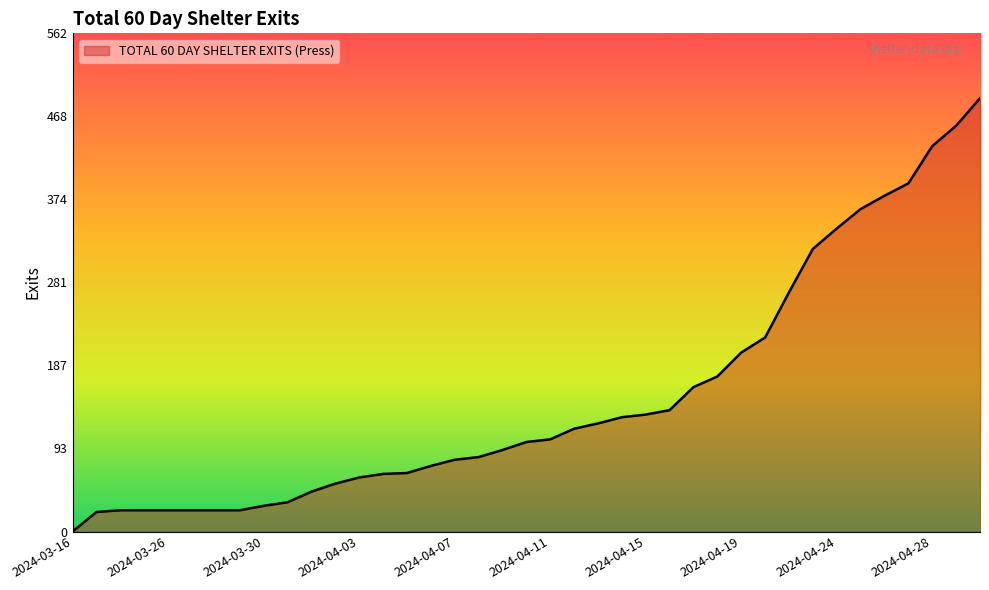

What is the difference between the maximum and minimum values?

489